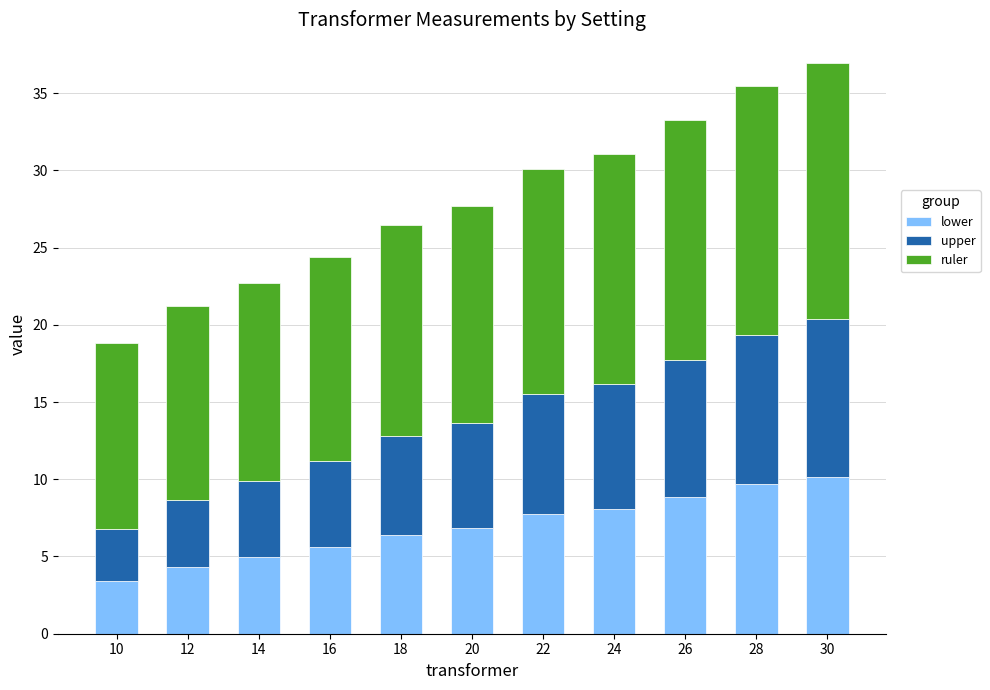

Is it true that lower equals 4.3 at 12?

True